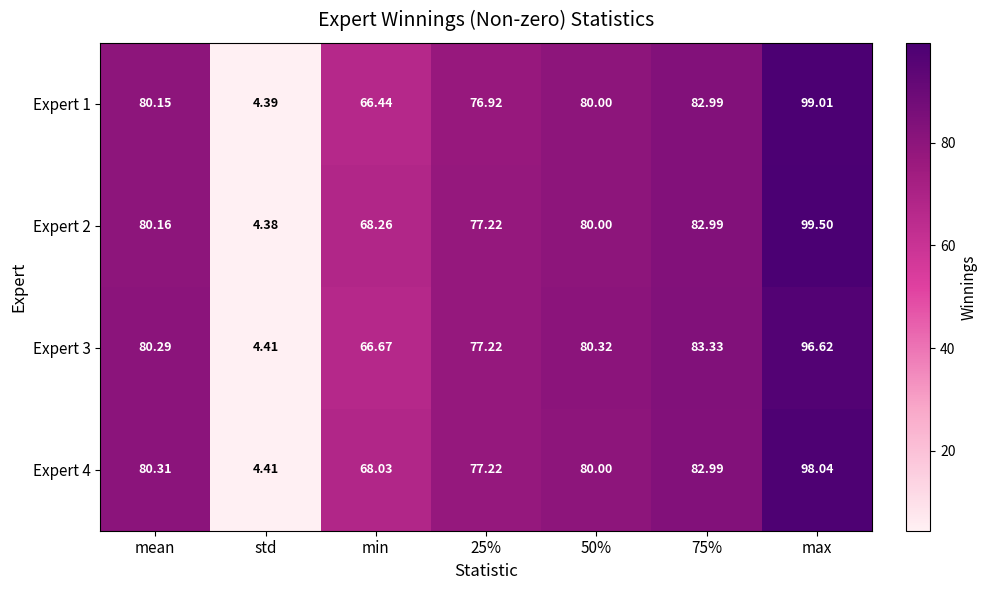

At which label is Expert 2 closest to 51?

min